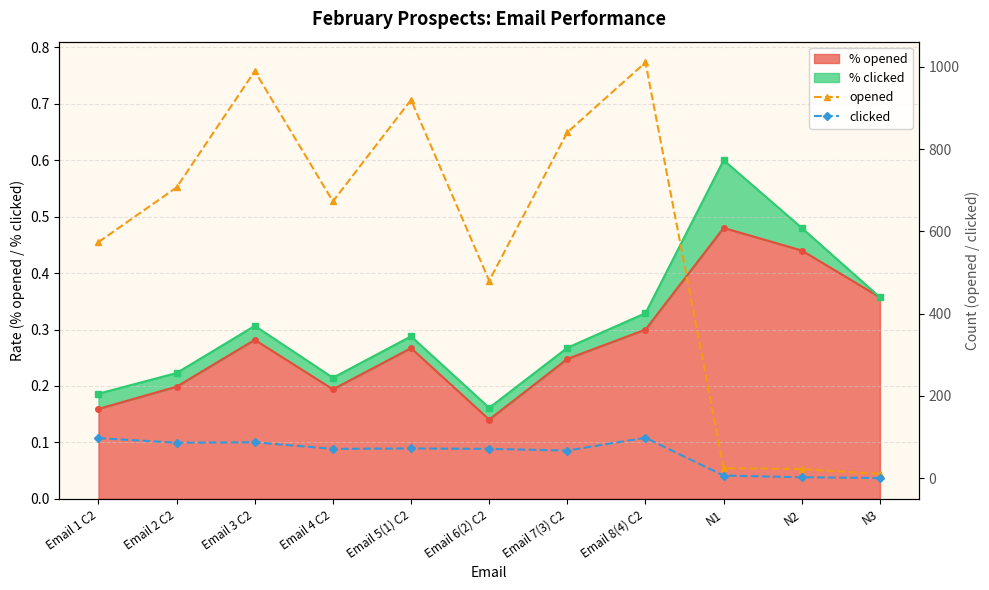

Where is % opened nearest to the value 0?

Email 6(2) C2